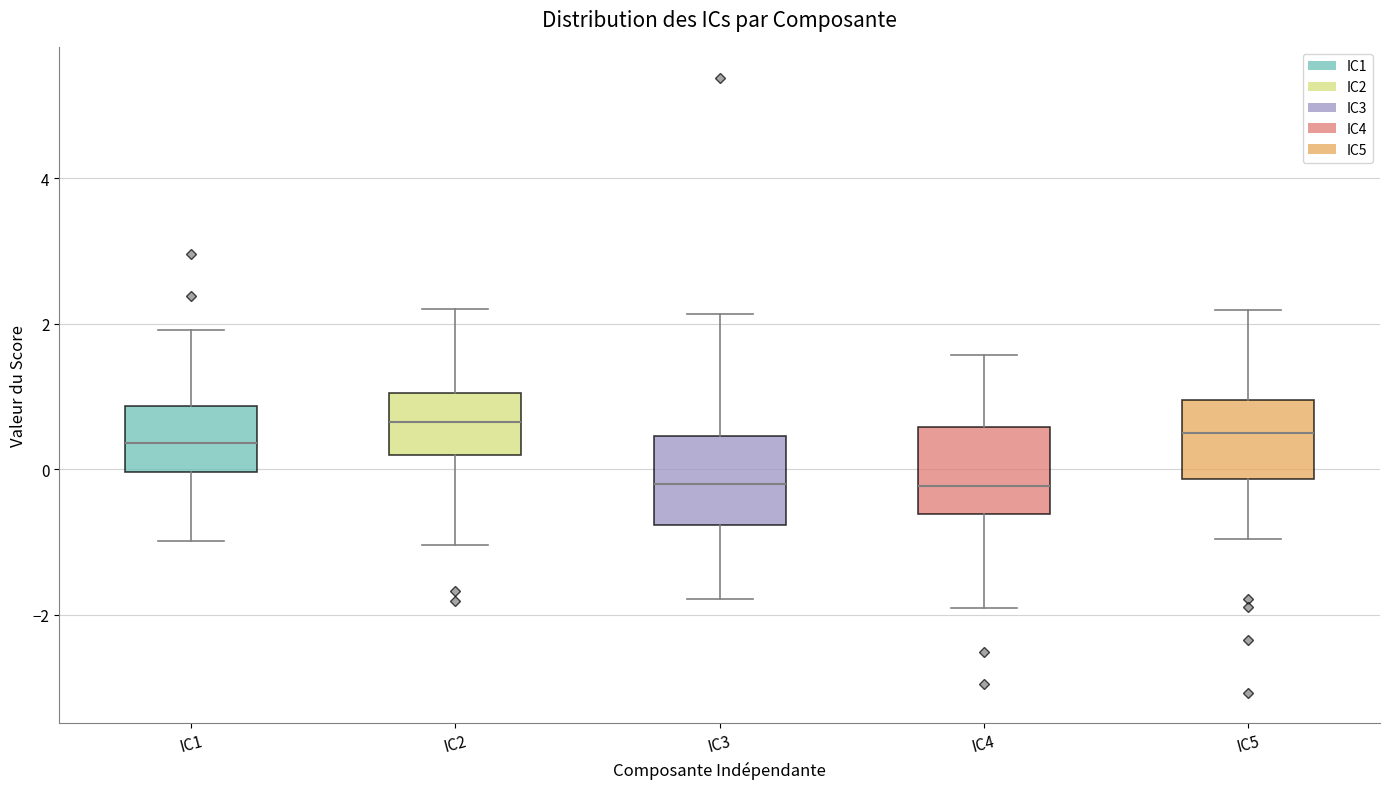

Where does the median line of the box for IC1 sit on the y-axis? The values are not printed on the chart, so give them approximately, as read against the axis.

0.4